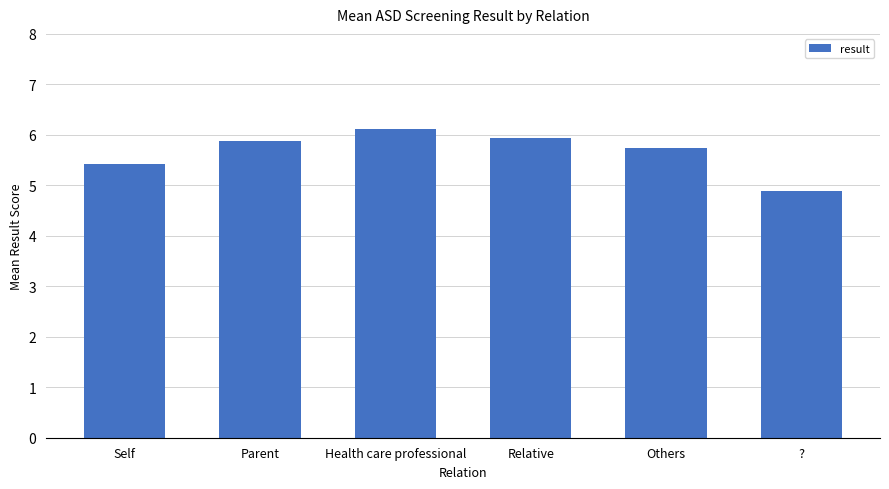

What is the label of the 5th bar from the right?

Parent